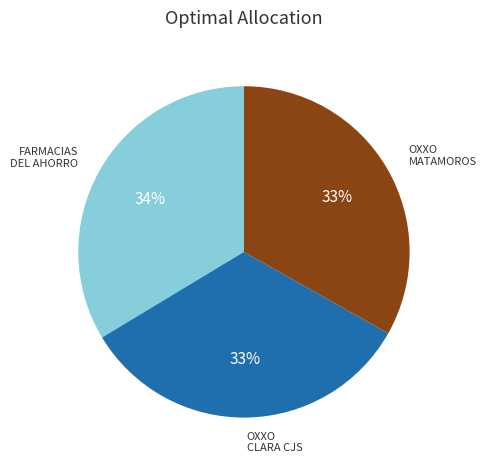

Is there a majority slice in this chart?

No